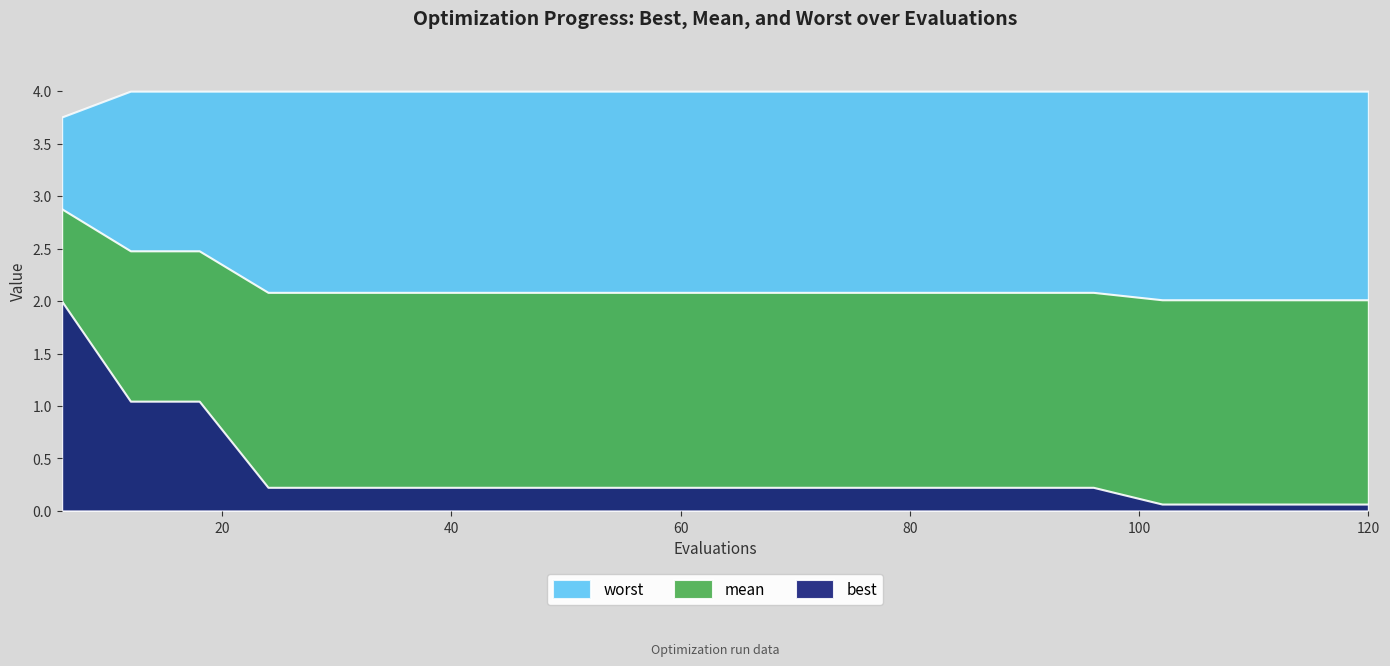

Reading right to left, transcribe all the data shown in this chart.

mean: 2.0	2.0	2.0	2.0	2.1	2.1	2.1	2.1	2.1	2.1	2.1	2.1	2.1	2.1	2.1	2.1	2.1	2.5	2.5	2.9
best: 0.1	0.1	0.1	0.1	0.2	0.2	0.2	0.2	0.2	0.2	0.2	0.2	0.2	0.2	0.2	0.2	0.2	1.0	1.0	2.0
worst: 4.0	4.0	4.0	4.0	4.0	4.0	4.0	4.0	4.0	4.0	4.0	4.0	4.0	4.0	4.0	4.0	4.0	4.0	4.0	3.8